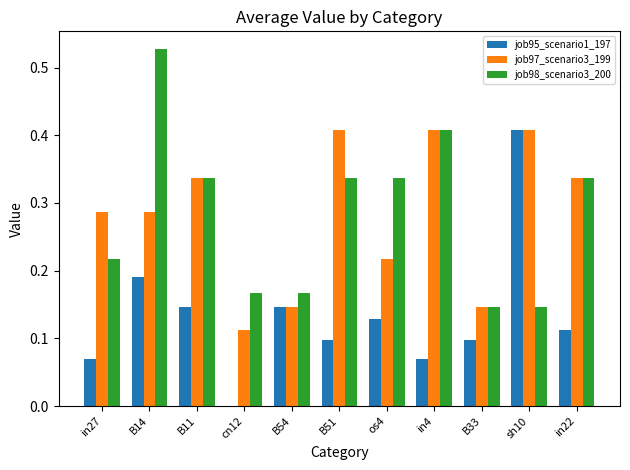

What is the sum of the job97_scenario3_199 values at in27 and B14?

0.6